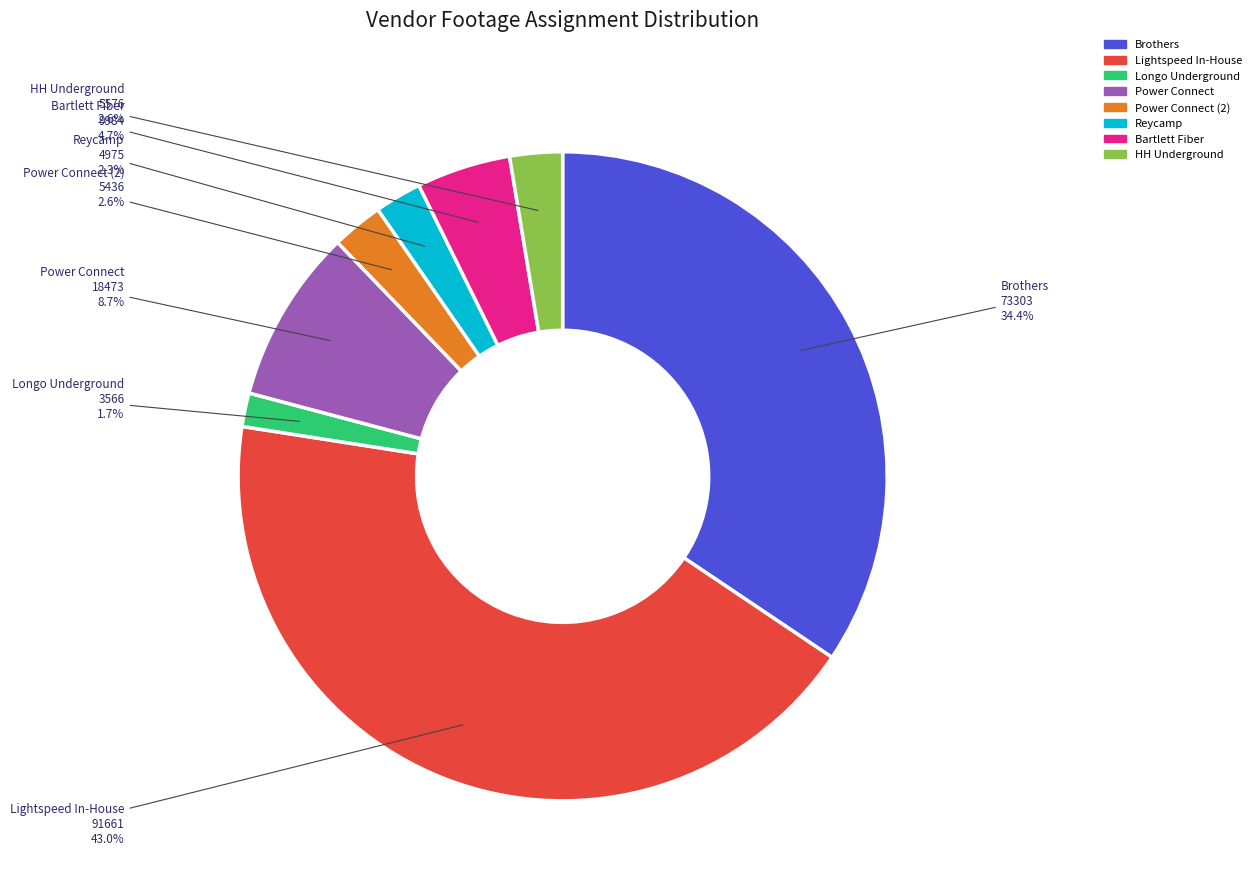

Is there any slice that represents more than half of the pie?

No